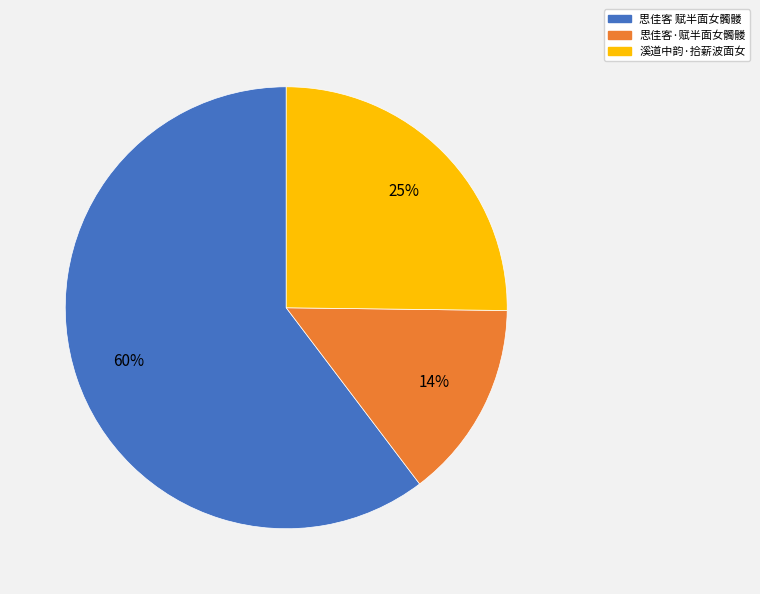

Does any single category account for the majority?

Yes